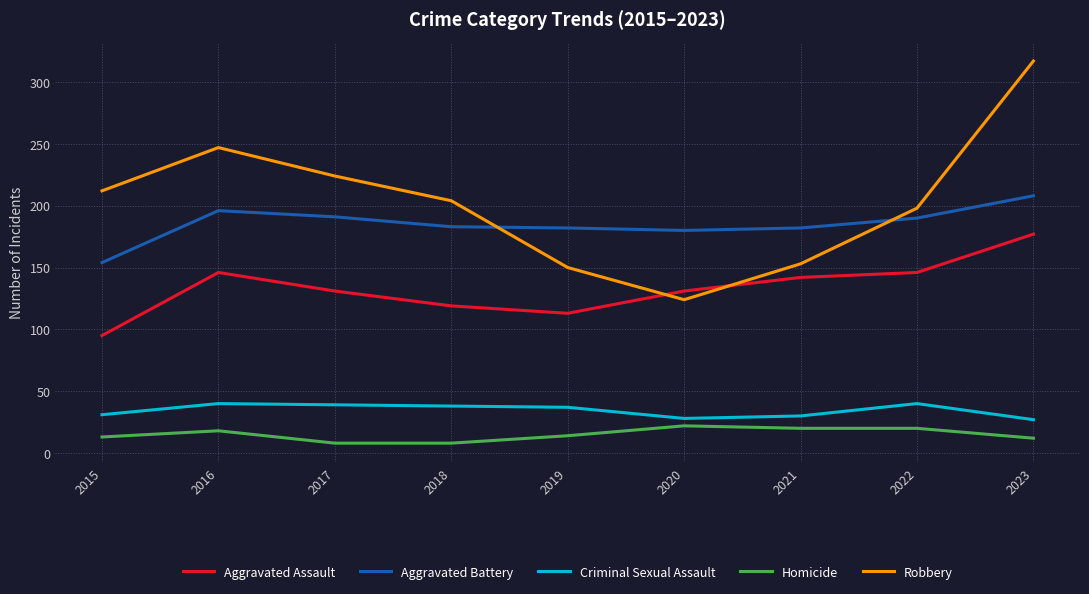

Which series changed the most between 2021 and 2022?

Robbery